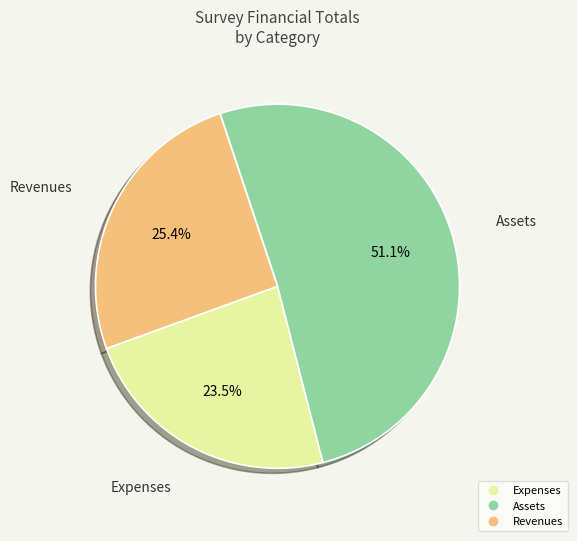

How much of the chart is everything except Revenues?

74.6%